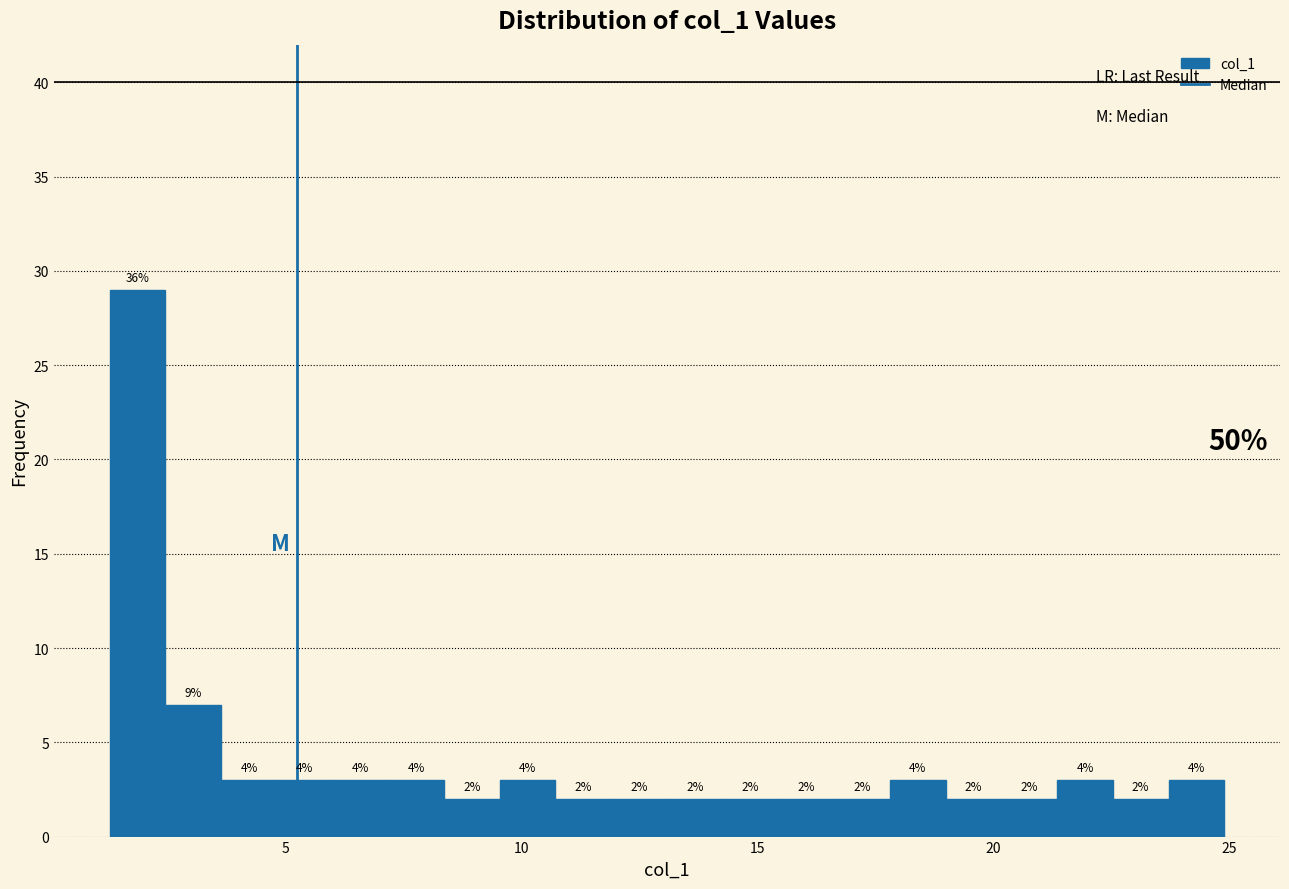

Around what value on the x-axis is the tallest bar? Give the approximate position of its centre, as read against the axis.

2.0